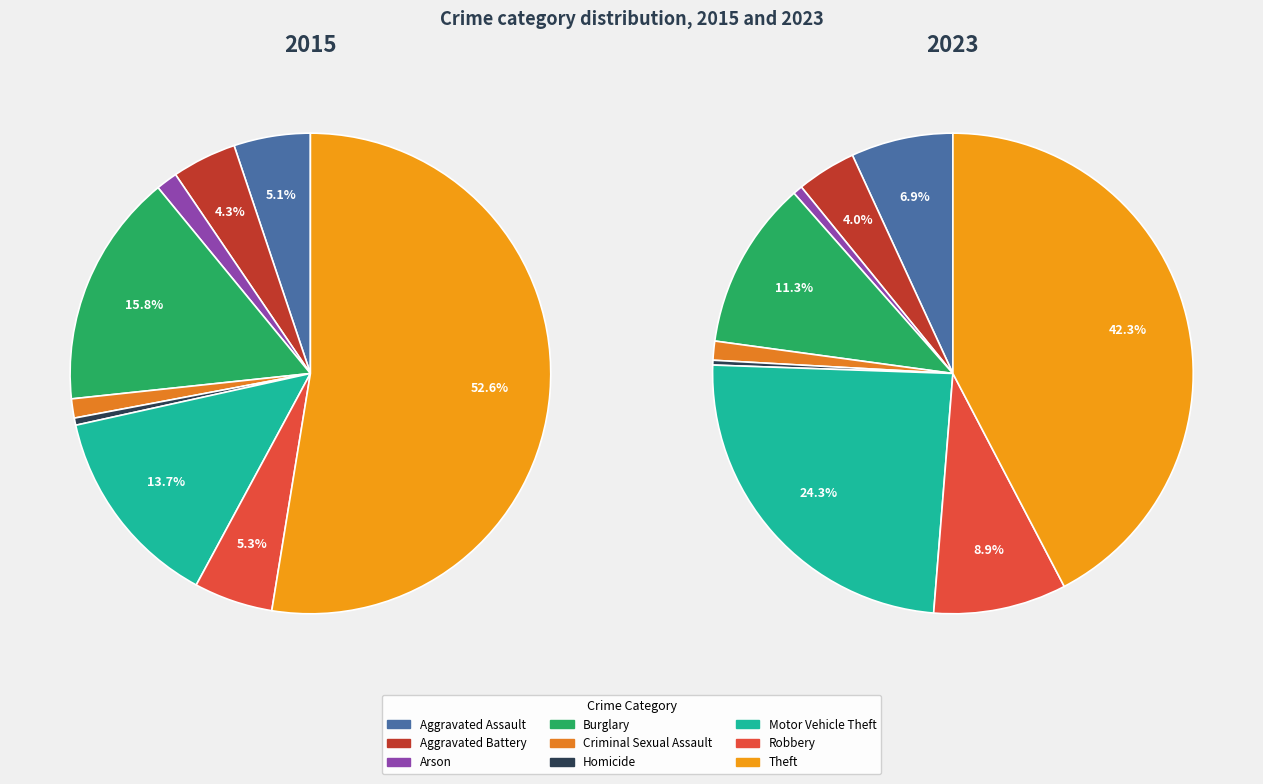

How many slices are in this pie chart?

9